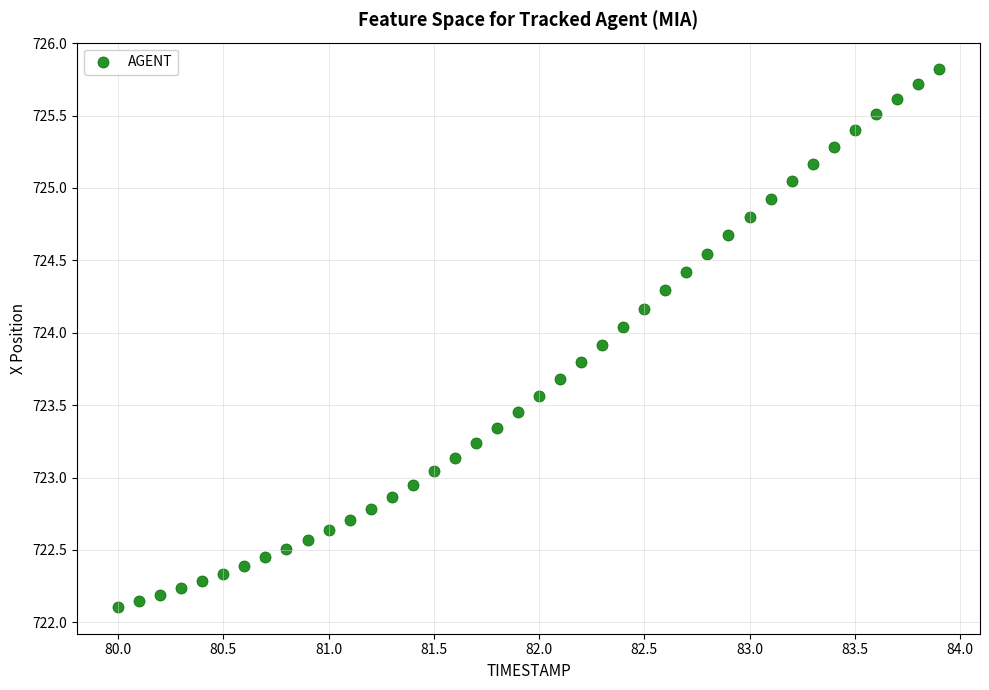

What is the range of X values (max minus min)?

3.9